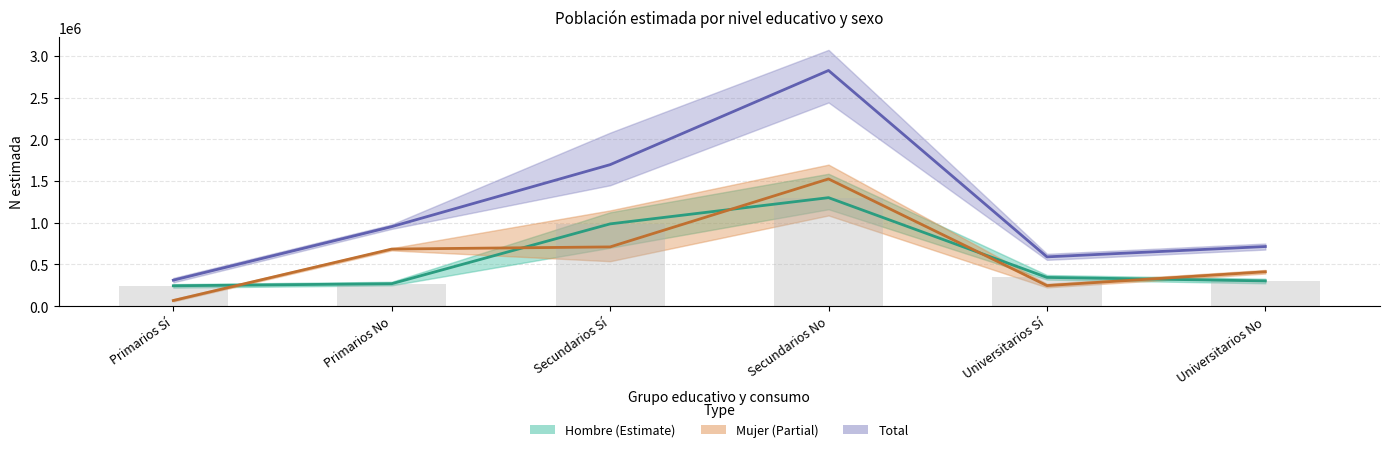

At how many categories does at least one series exceed 1278306?

2